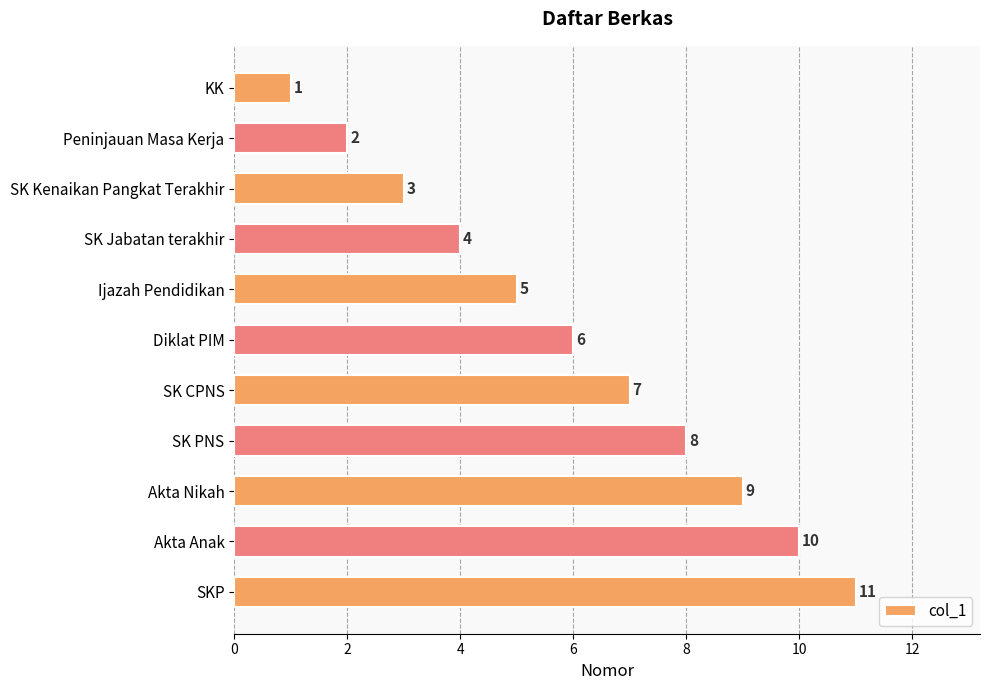

What is the sum of all values?

66